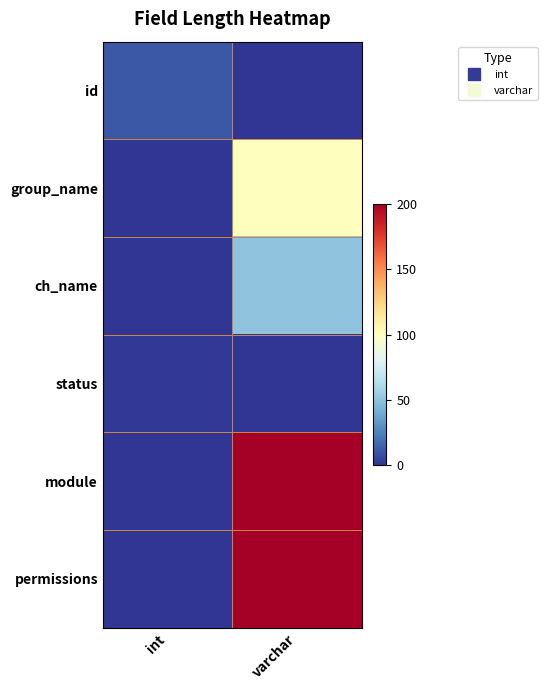

Rank the series at int from highest to lowest value.

id, status, group_name, ch_name, module, permissions